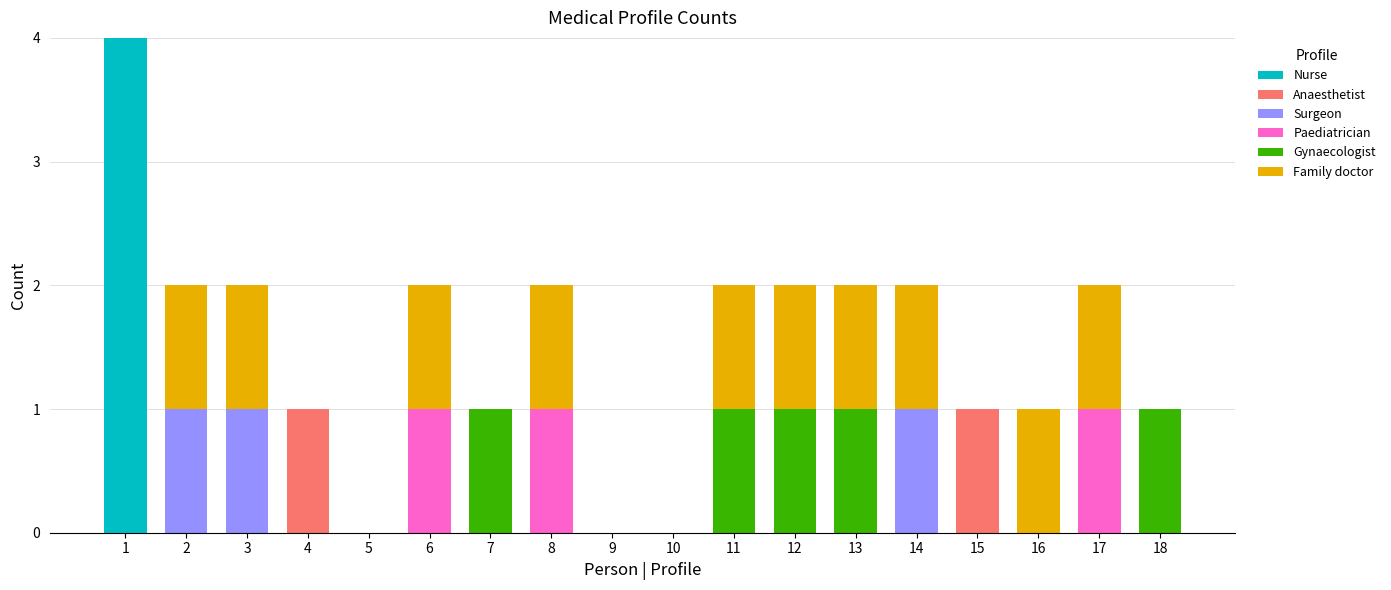

The Nurse series shows -2 at 13. True or false?

False